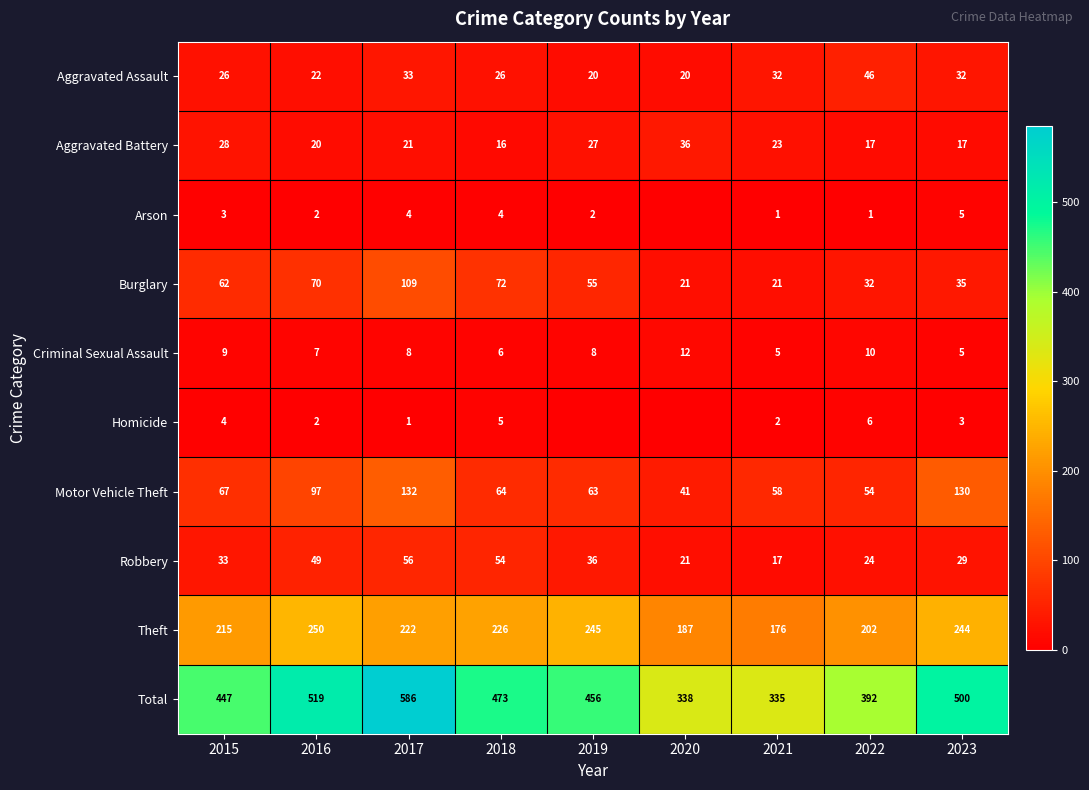

At which label does Burglary reach its peak?

2017